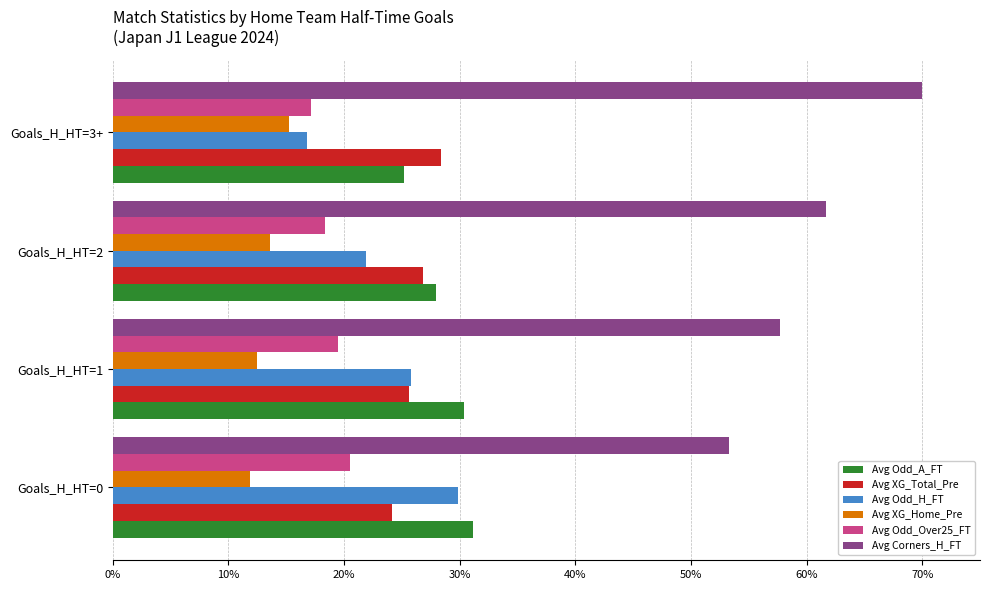

List the labels in order of Avg Odd_H_FT value, smallest first.

Goals_H_HT=3+, Goals_H_HT=2, Goals_H_HT=1, Goals_H_HT=0